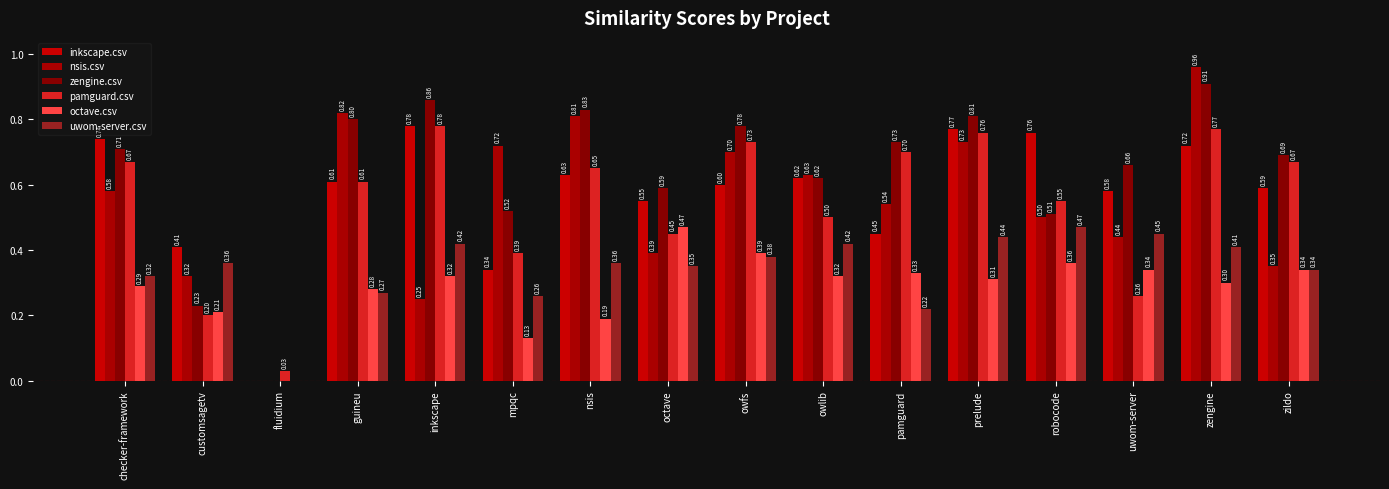

How many series are shown in this chart?

6